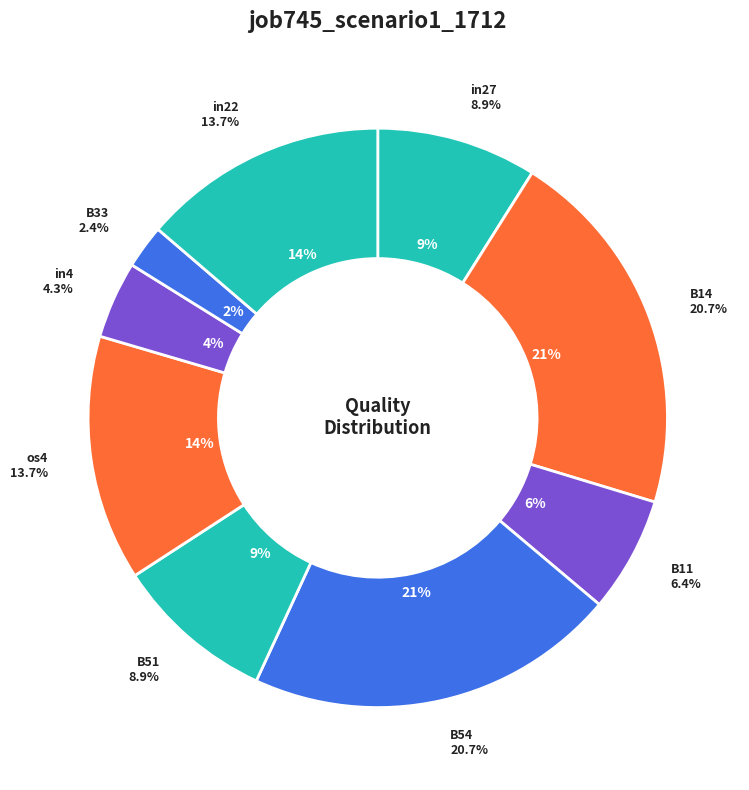

What percentage do B54 and in4 together represent?

25.1%